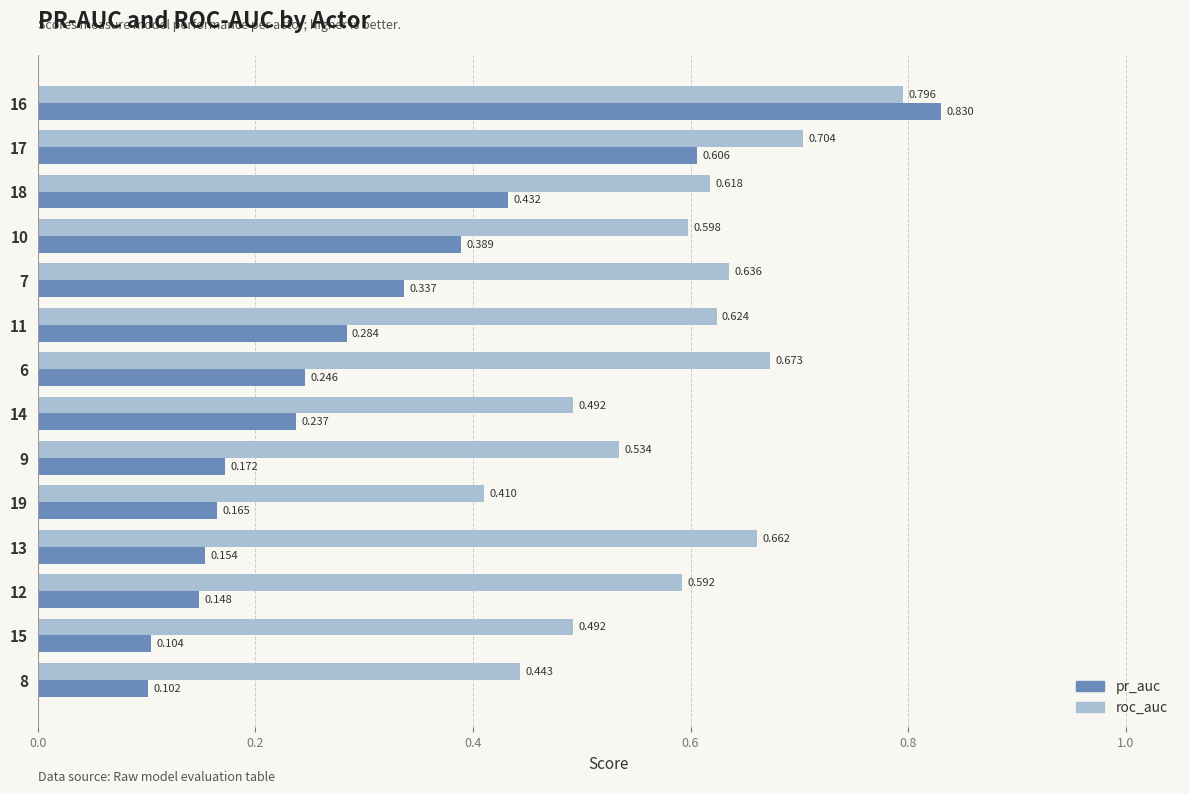

Which series has the widest spread of values?

pr_auc